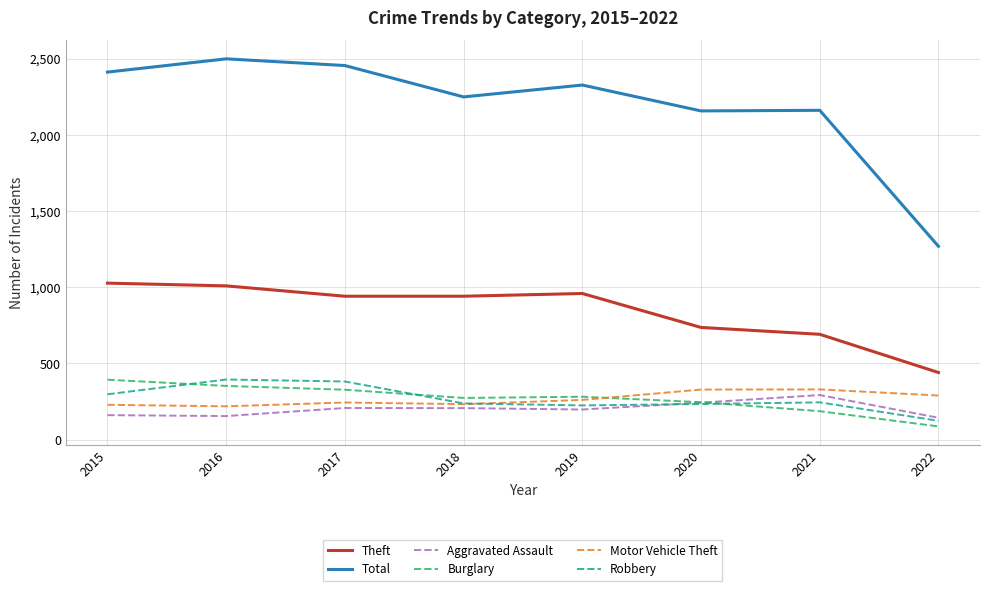

True or false: Robbery and Aggravated Assault intersect in this chart.

True